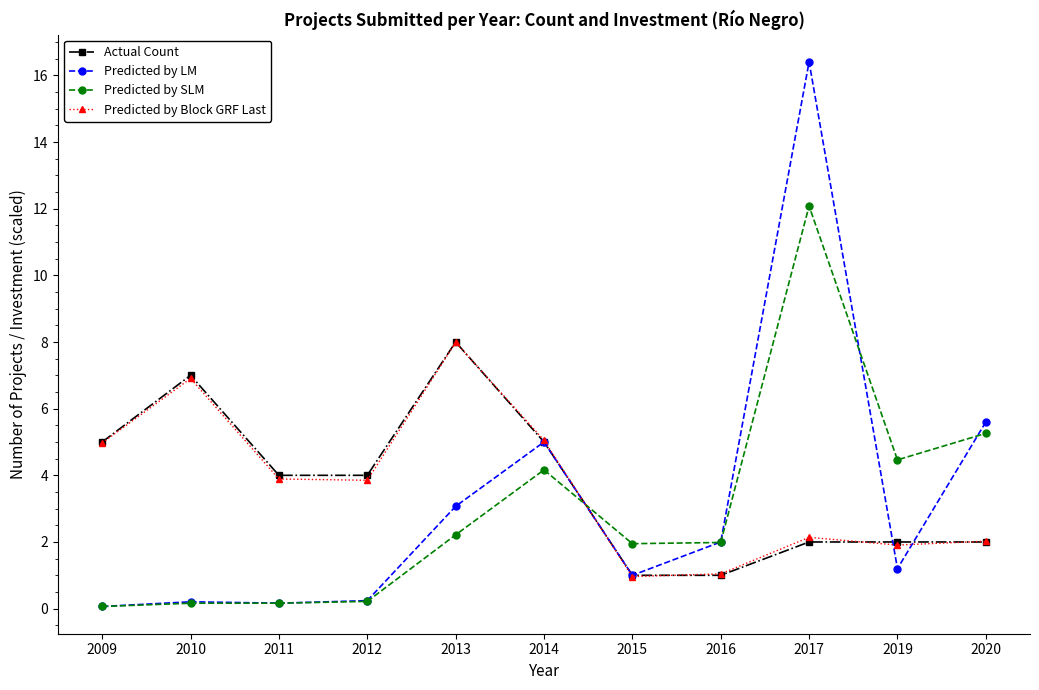

Where do Predicted by LM and Predicted by SLM first cross each other?

2014 and 2015